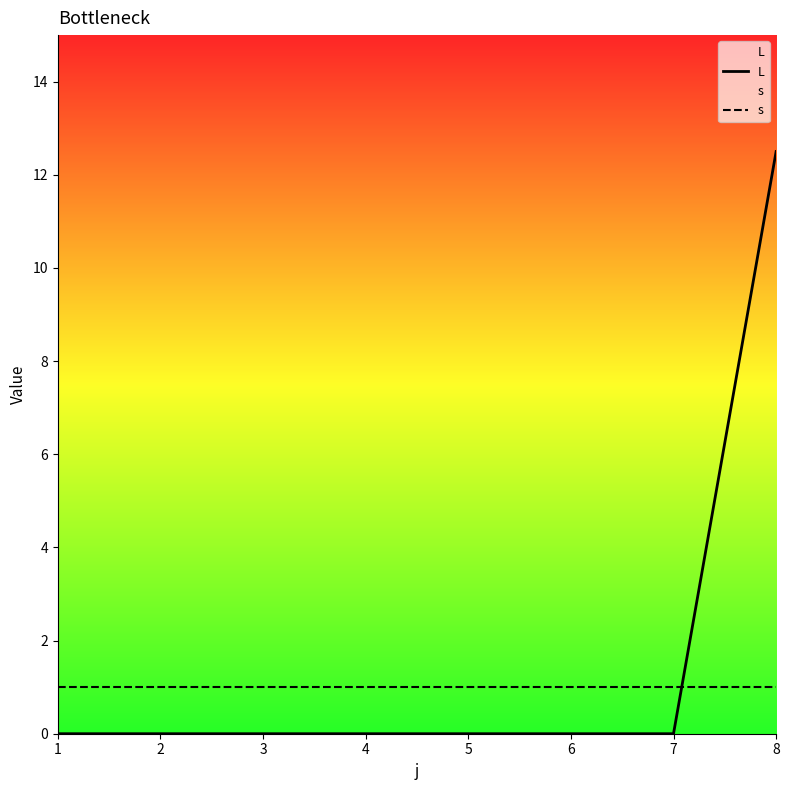

List the series in order of their overall mean, highest first.

L, s